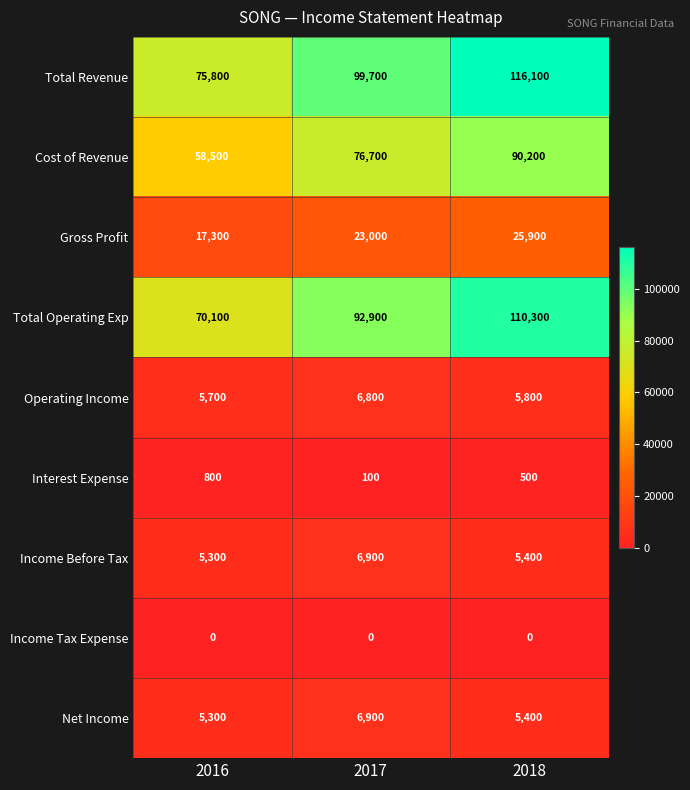

Count the number of data series in this chart.

9